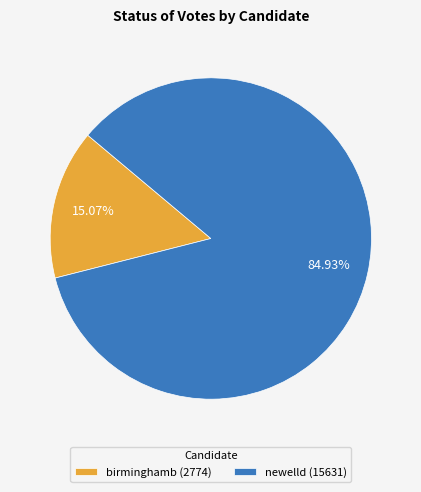

Is birminghamb the majority of the pie?

No